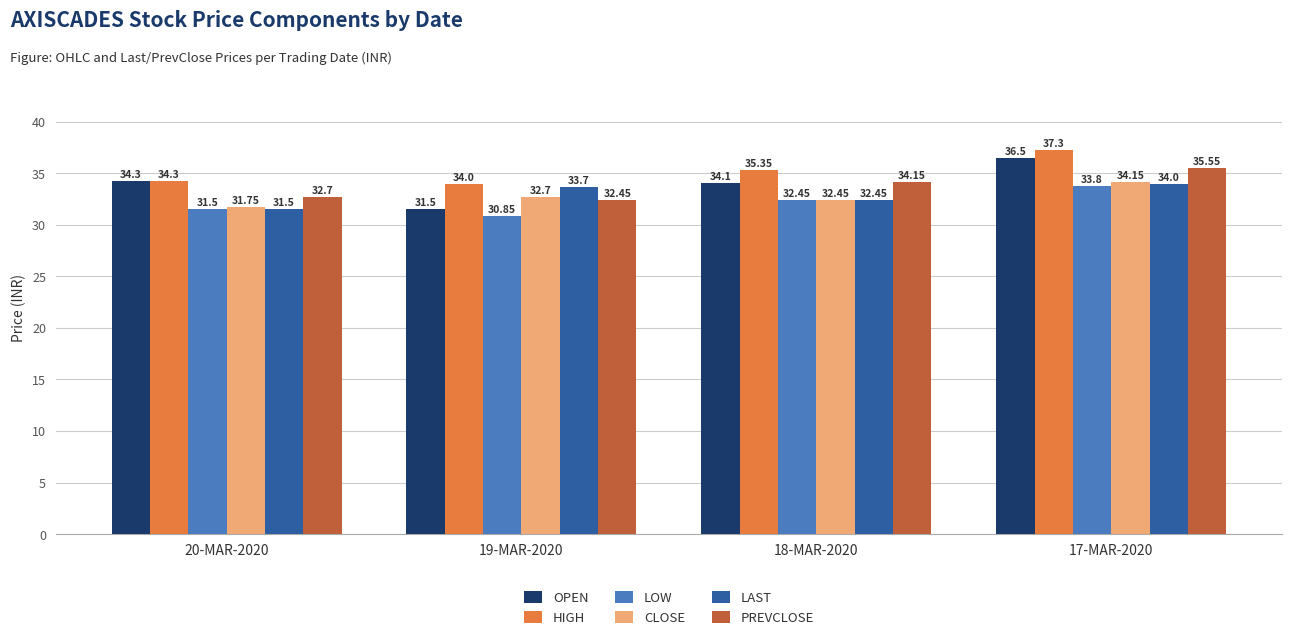

At which label does OPEN first exceed 34?

20-MAR-2020